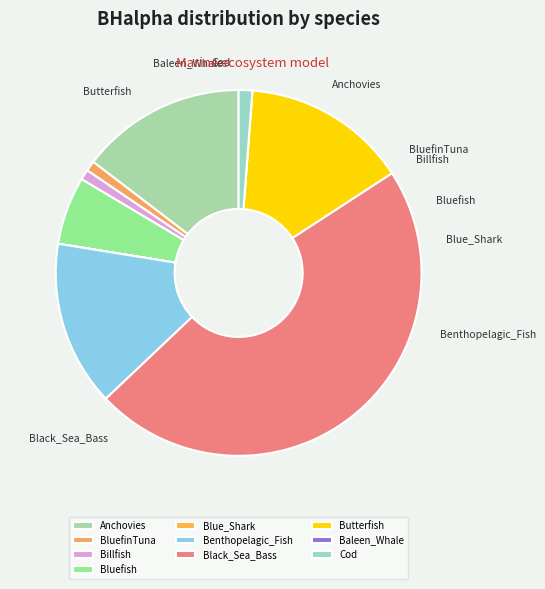

Which category has the smallest portion of the pie?

Baleen_Whale